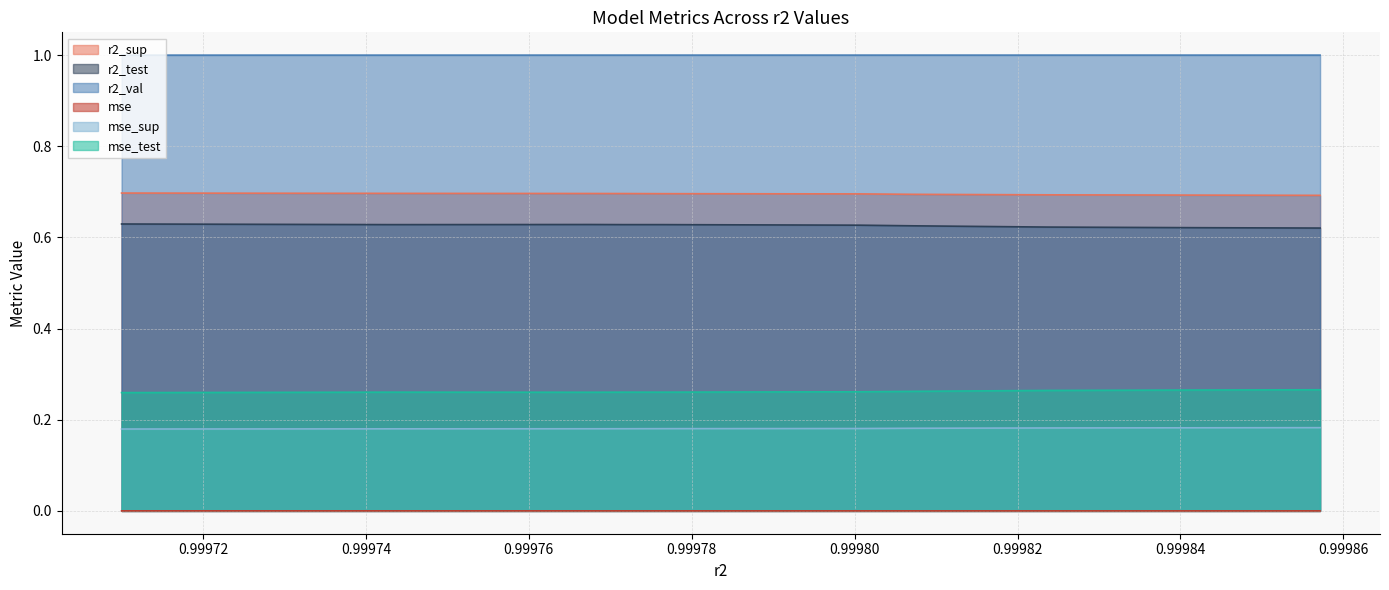

Reading left to right, extract all data points from this chart.

r2_sup: 0.7	0.7	0.7	0.7	0.7	0.7	0.7	0.7	0.7	0.7
r2_test: 0.6	0.6	0.6	0.6	0.6	0.6	0.6	0.6	0.6	0.6
r2_val: 1.0	1.0	1.0	1.0	1.0	1.0	1.0	1.0	1.0	1.0
mse: 0.0	0.0	0.0	0.0	0.0	0.0	0.0	0.0	0.0	0.0
mse_sup: 0.2	0.2	0.2	0.2	0.2	0.2	0.2	0.2	0.2	0.2
mse_test: 0.3	0.3	0.3	0.3	0.3	0.3	0.3	0.3	0.3	0.3